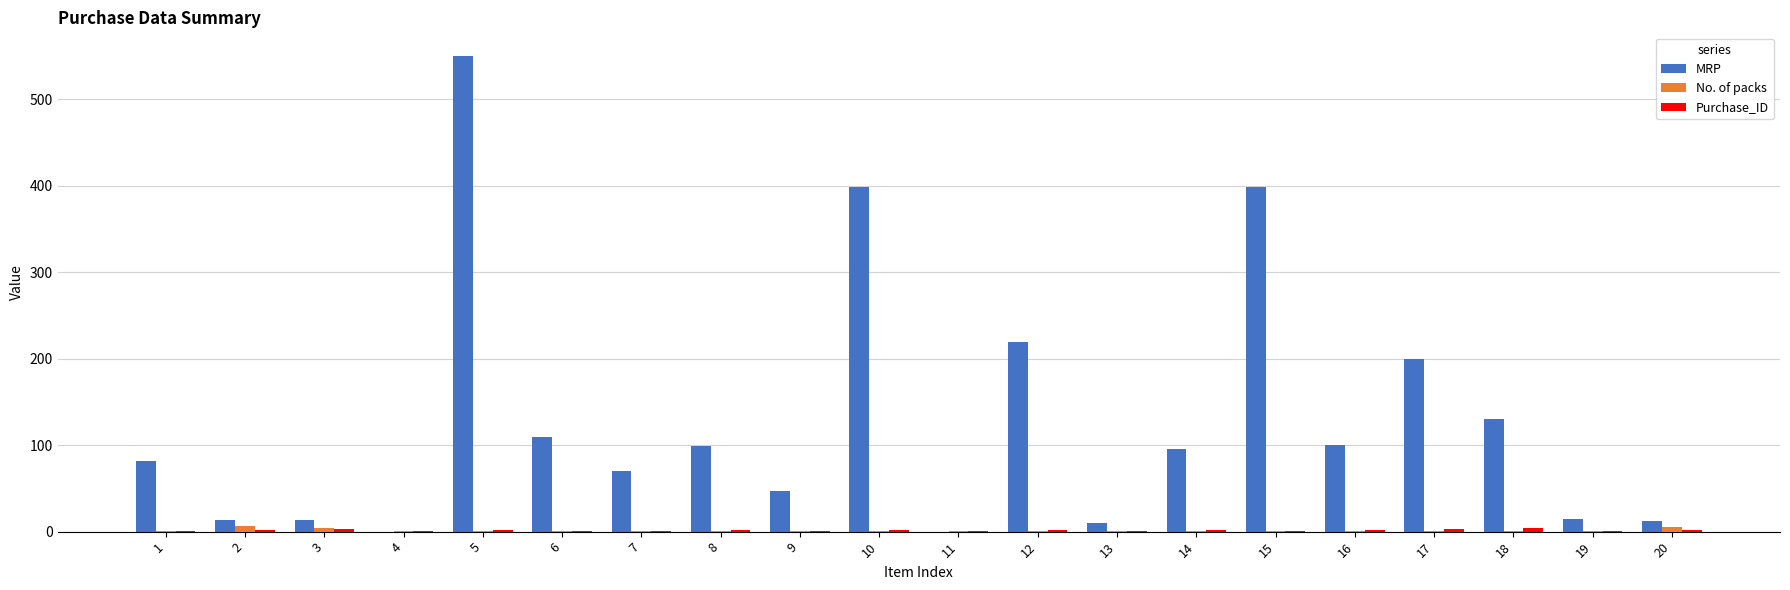

At which category is the sum across all series the highest?

5